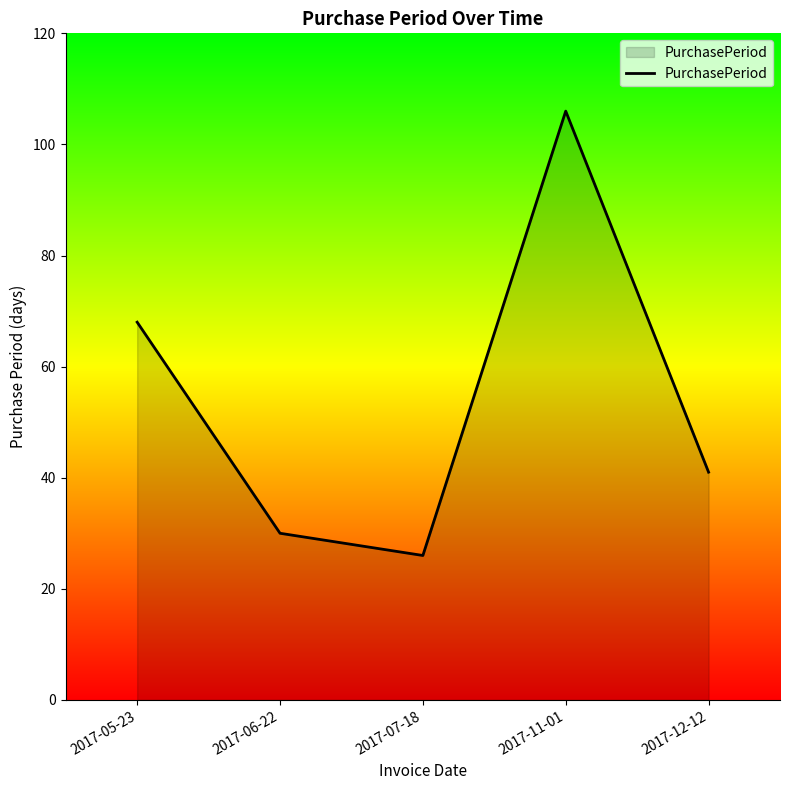

List the labels in order of value, smallest first.

2017-07-18, 2017-06-22, 2017-12-12, 2017-05-23, 2017-11-01